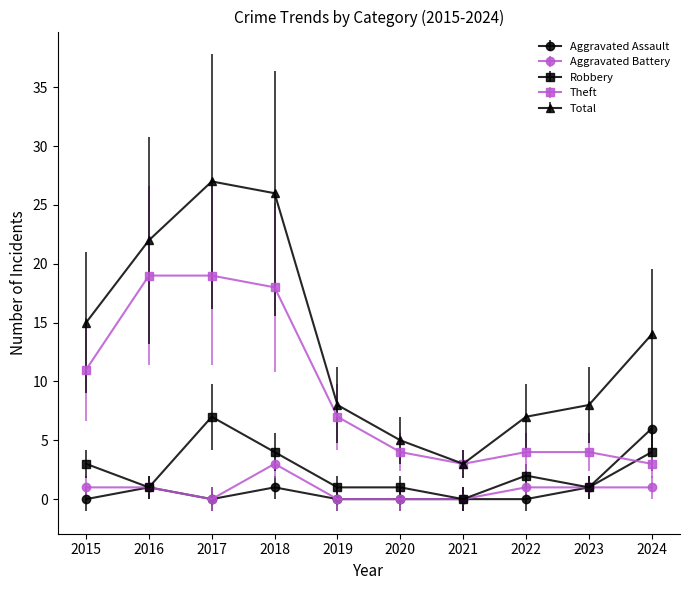

What is the difference between the highest and lowest values at 2015?

15